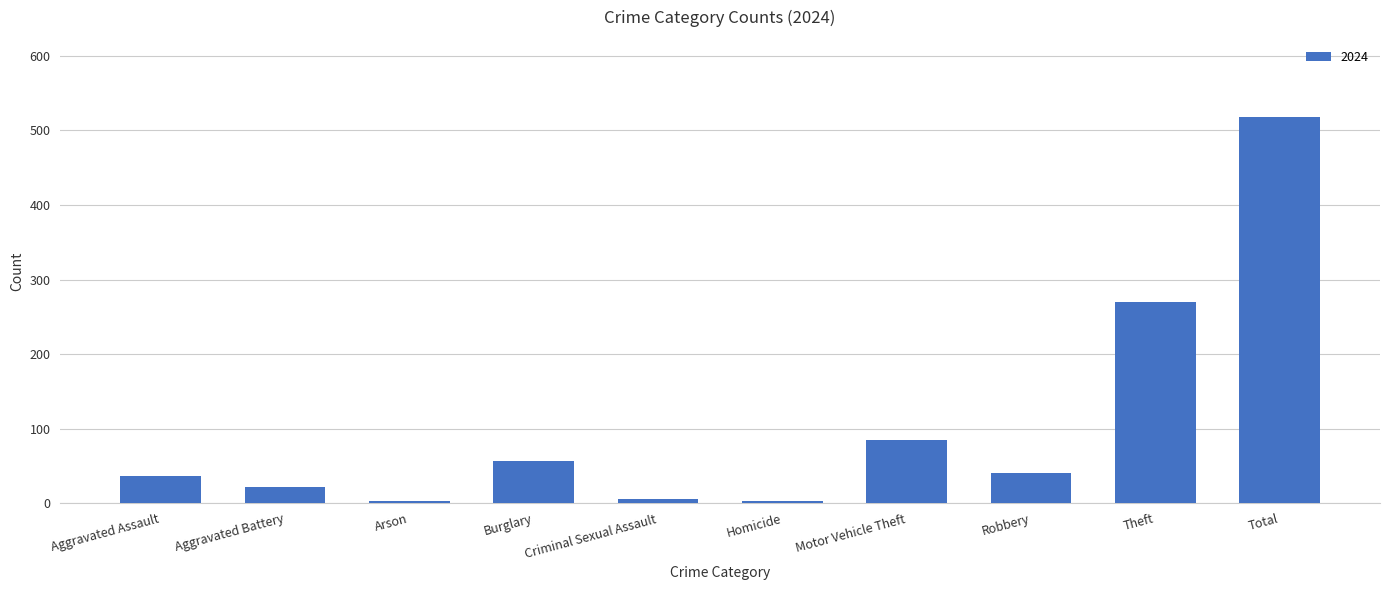

What is the label of the 5th bar from the right?

Homicide